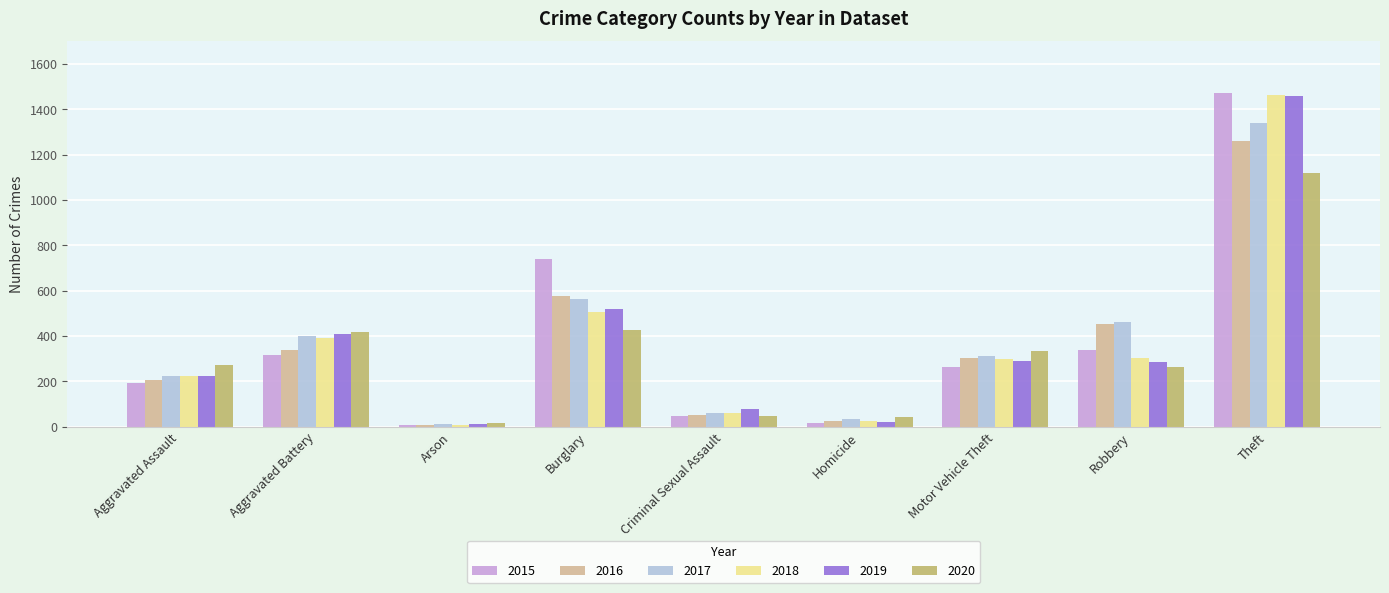

What is the difference between the highest and lowest values at Homicide?

26